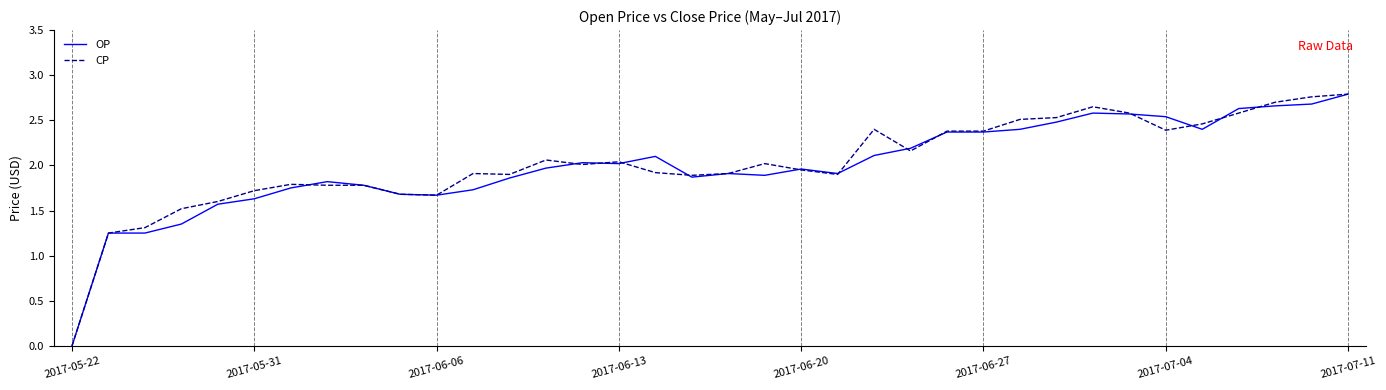

At which label does CP reach its minimum?

2017-05-22